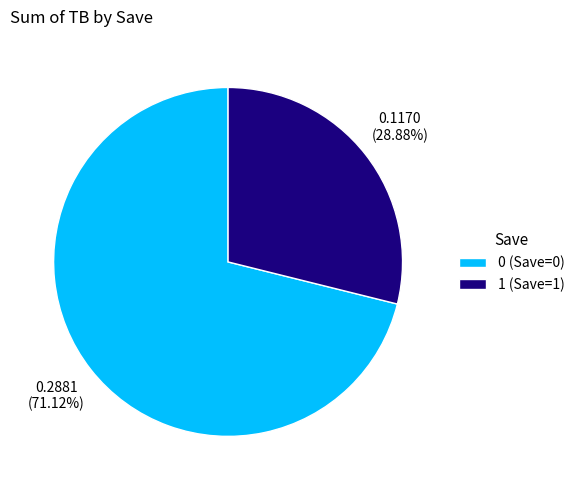

Which has a higher value, 1 (Save=1) or 0 (Save=0)?

0 (Save=0)